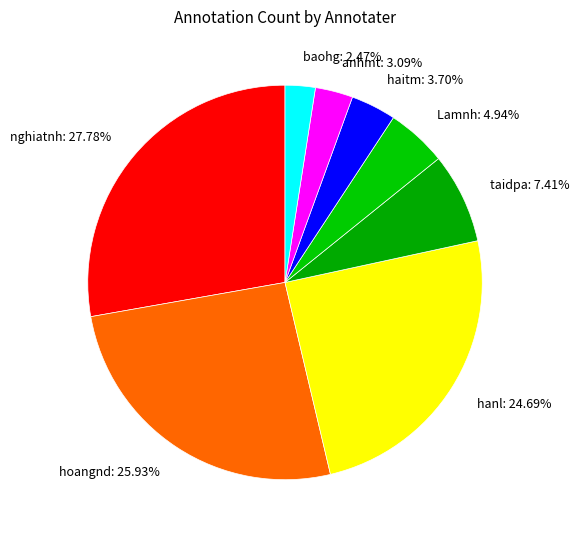

To the nearest percent, what is the average slice percentage?

12%